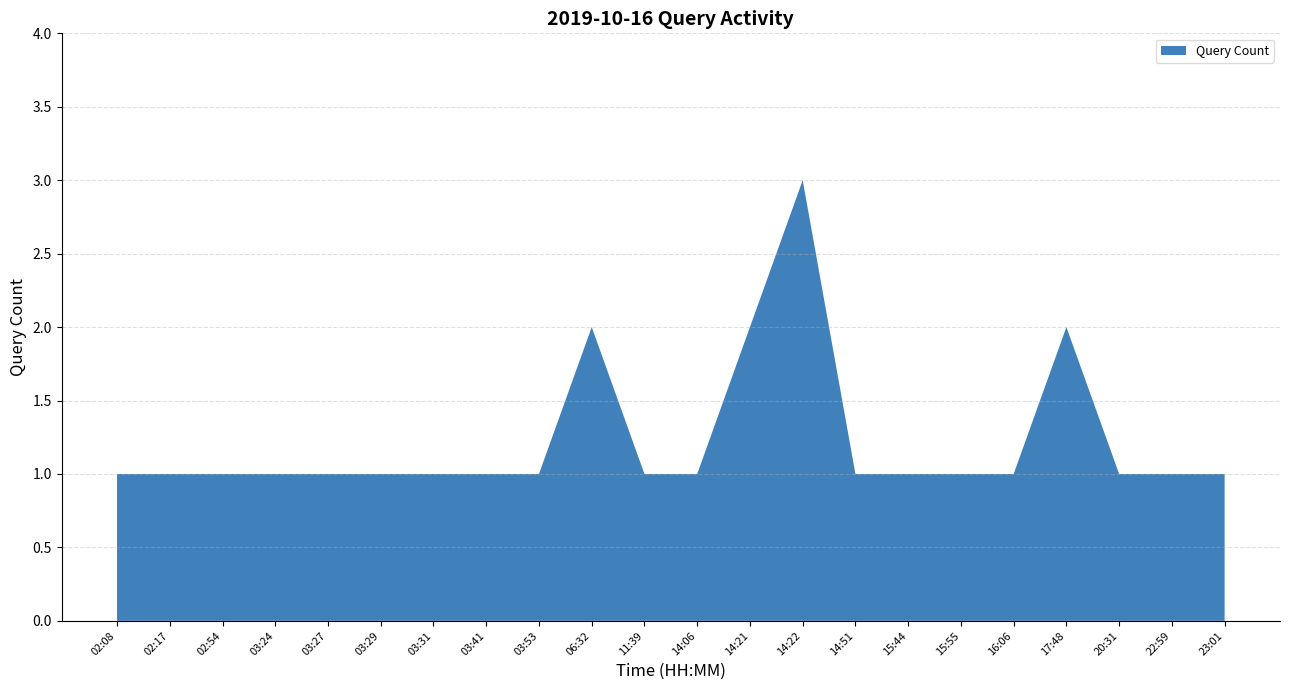

Reading left to right, list all the values displayed in this chart.

02:08=1	02:17=1	02:54=1	03:24=1	03:27=1	03:29=1	03:31=1	03:41=1	03:53=1	06:32=2	11:39=1	14:06=1	14:21=2	14:22=3	14:51=1	15:44=1	15:55=1	16:06=1	17:48=2	20:31=1	22:59=1	23:01=1